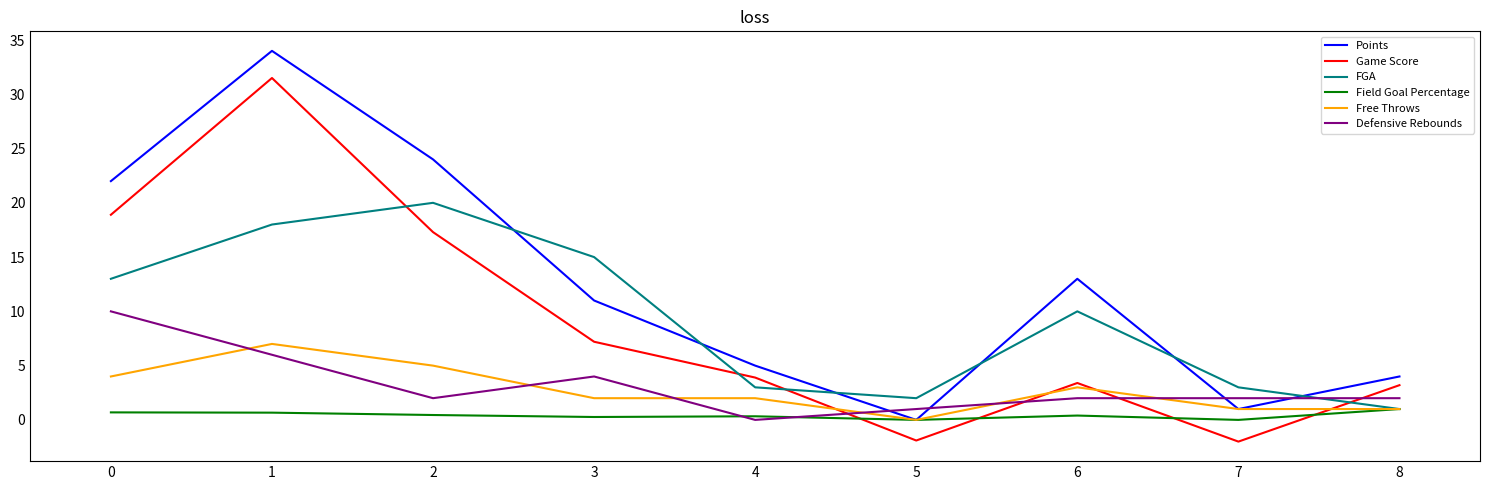

What is the difference between the second highest and second lowest values in the FGA series?

16.0